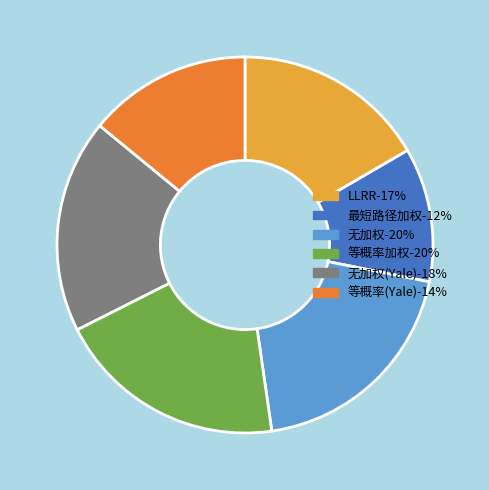

What is the smallest slice in the pie chart?

最短路径加权-12%